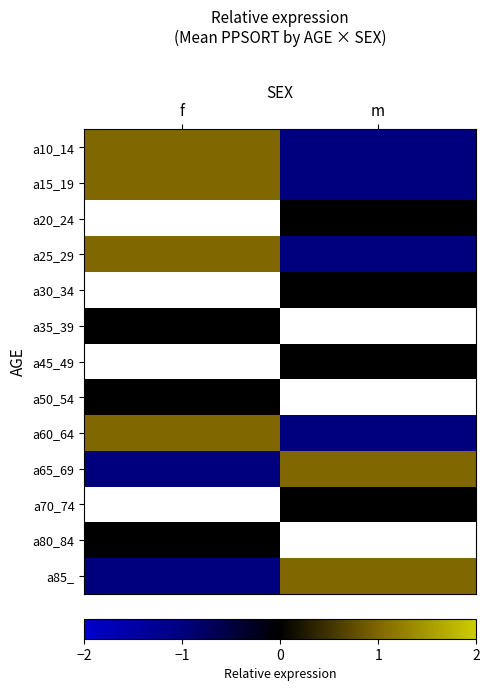

What is the difference between the a65_69 values at f and m?

2.0